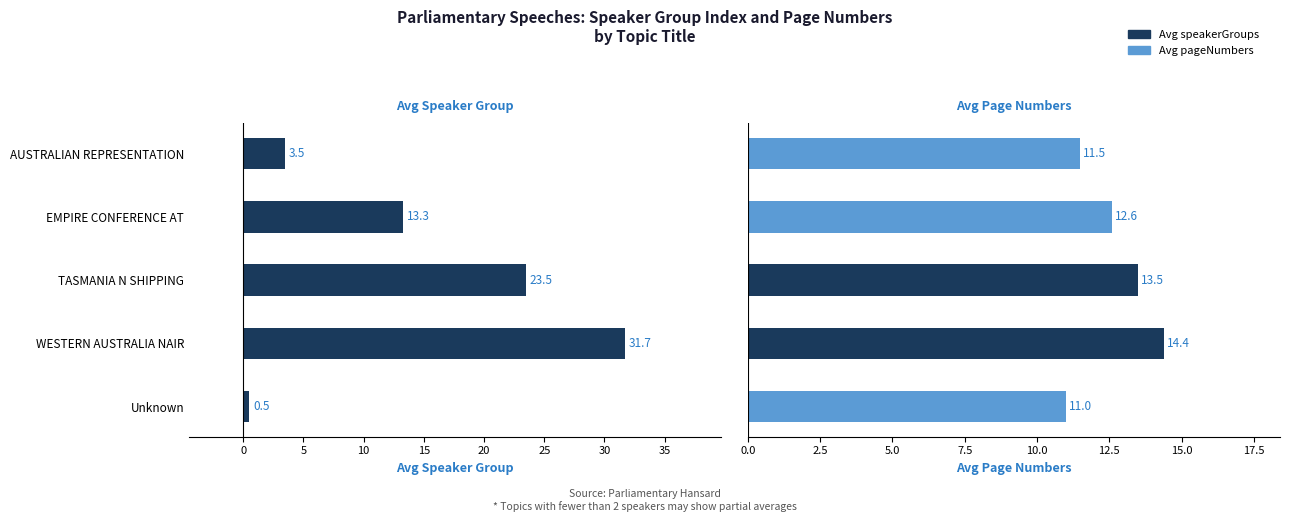

Rank the series by their maximum value, from lowest to highest.

Avg pageNumbers, Avg speakerGroups